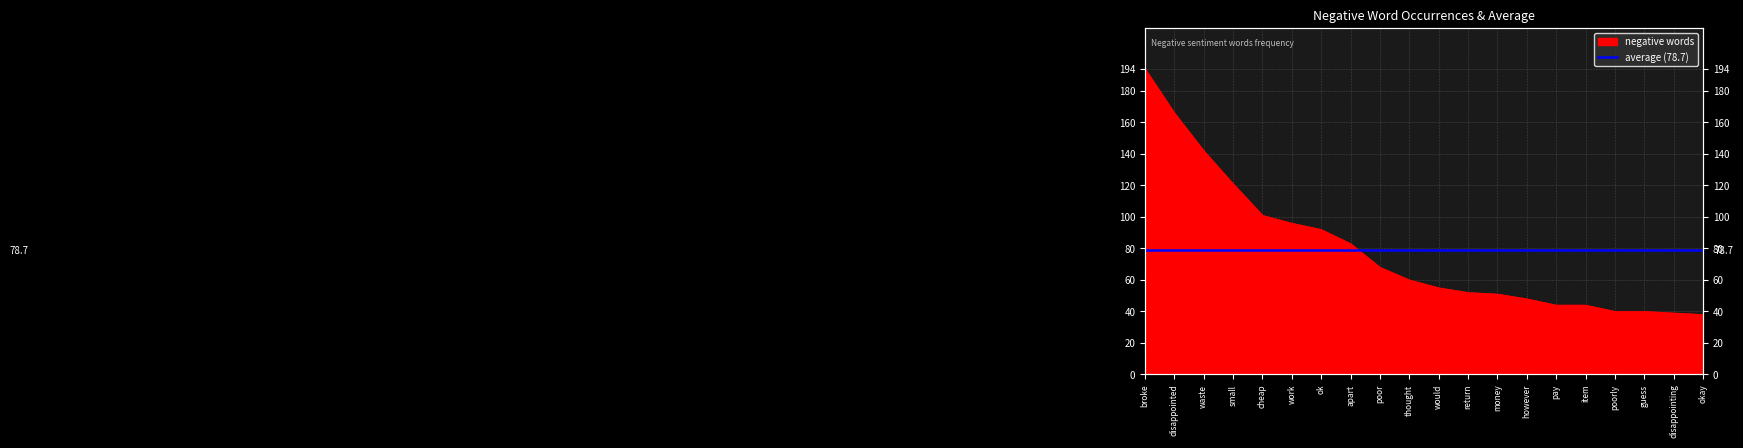

What is the difference between the maximum and minimum values?

156